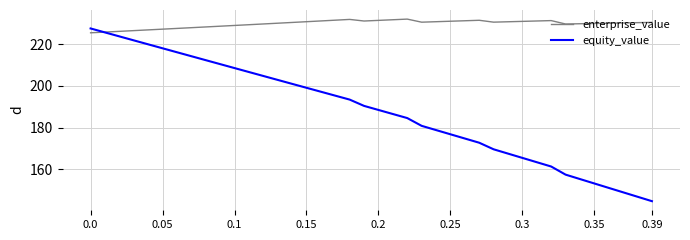

True or false: enterprise_value and equity_value intersect in this chart.

True